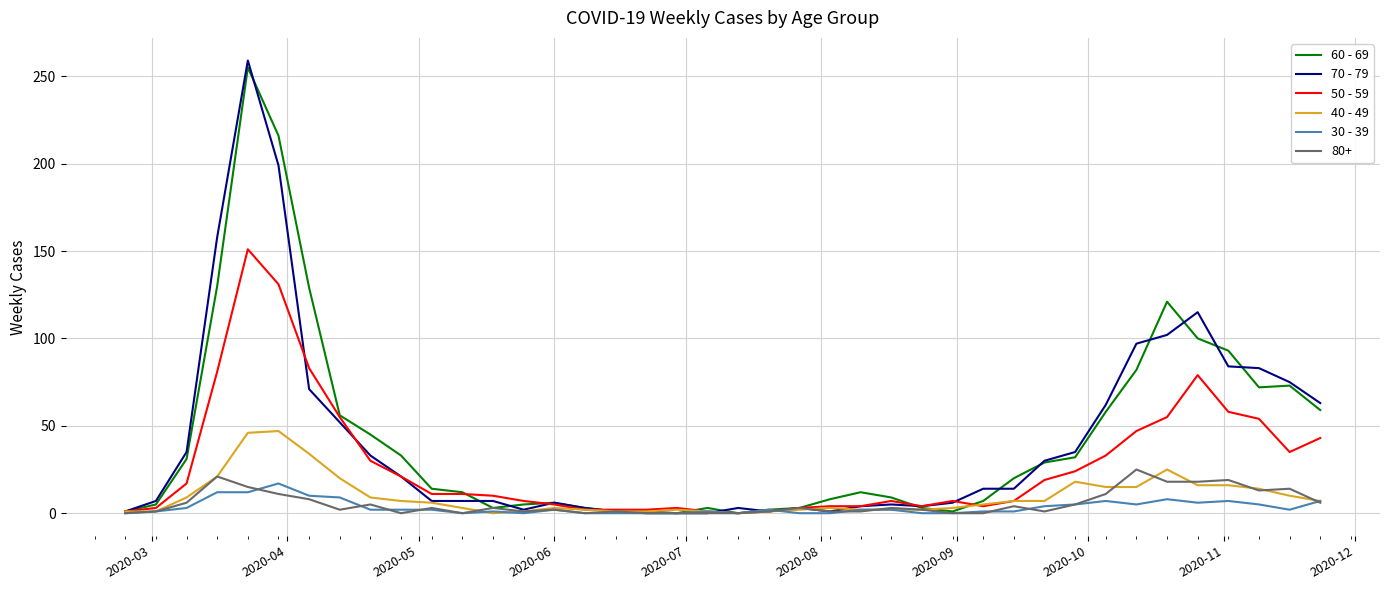

Which series has the widest spread of values?

70 - 79